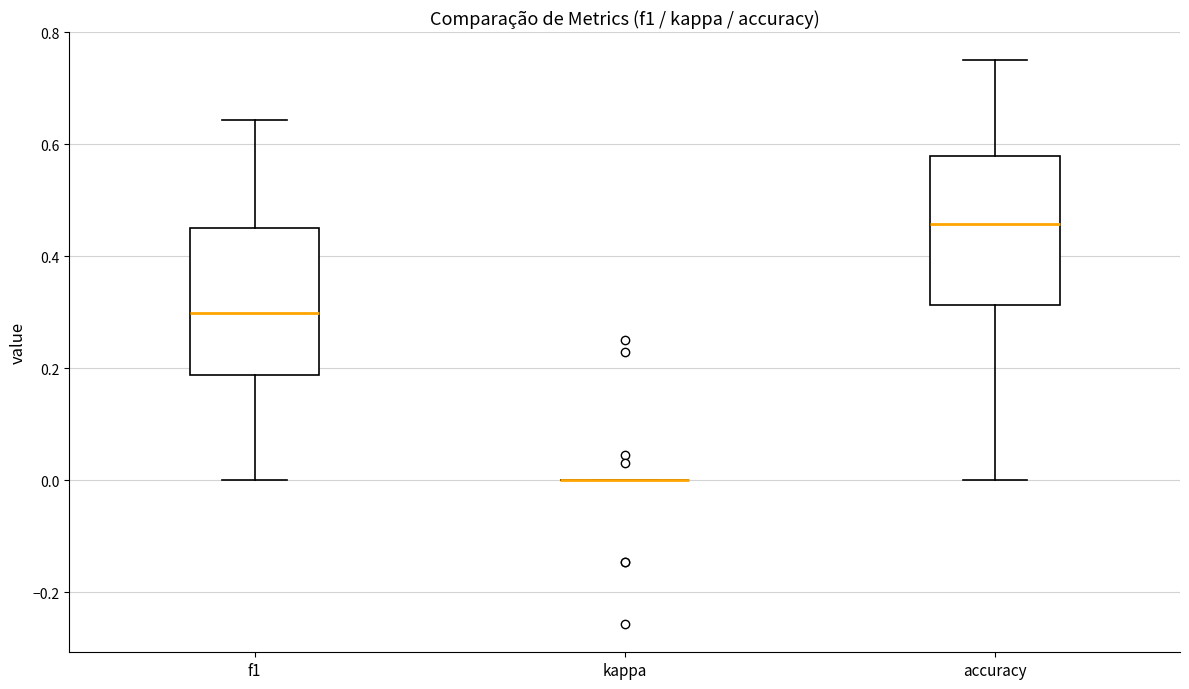

Reading left to right, transcribe this box plot: for each box, give where its median line is, the range the box spans, and where its two whiskers end, as read against the y-axis. The values are not printed on the chart, so give them approximately, as read against the axis.

f1: median 0.30, box 0.18 to 0.46, whiskers 0.00 to 0.64
kappa: box collapsed to a line at 0.00, whiskers 0.00 to 0.00
accuracy: median 0.46, box 0.32 to 0.58, whiskers 0.00 to 0.76